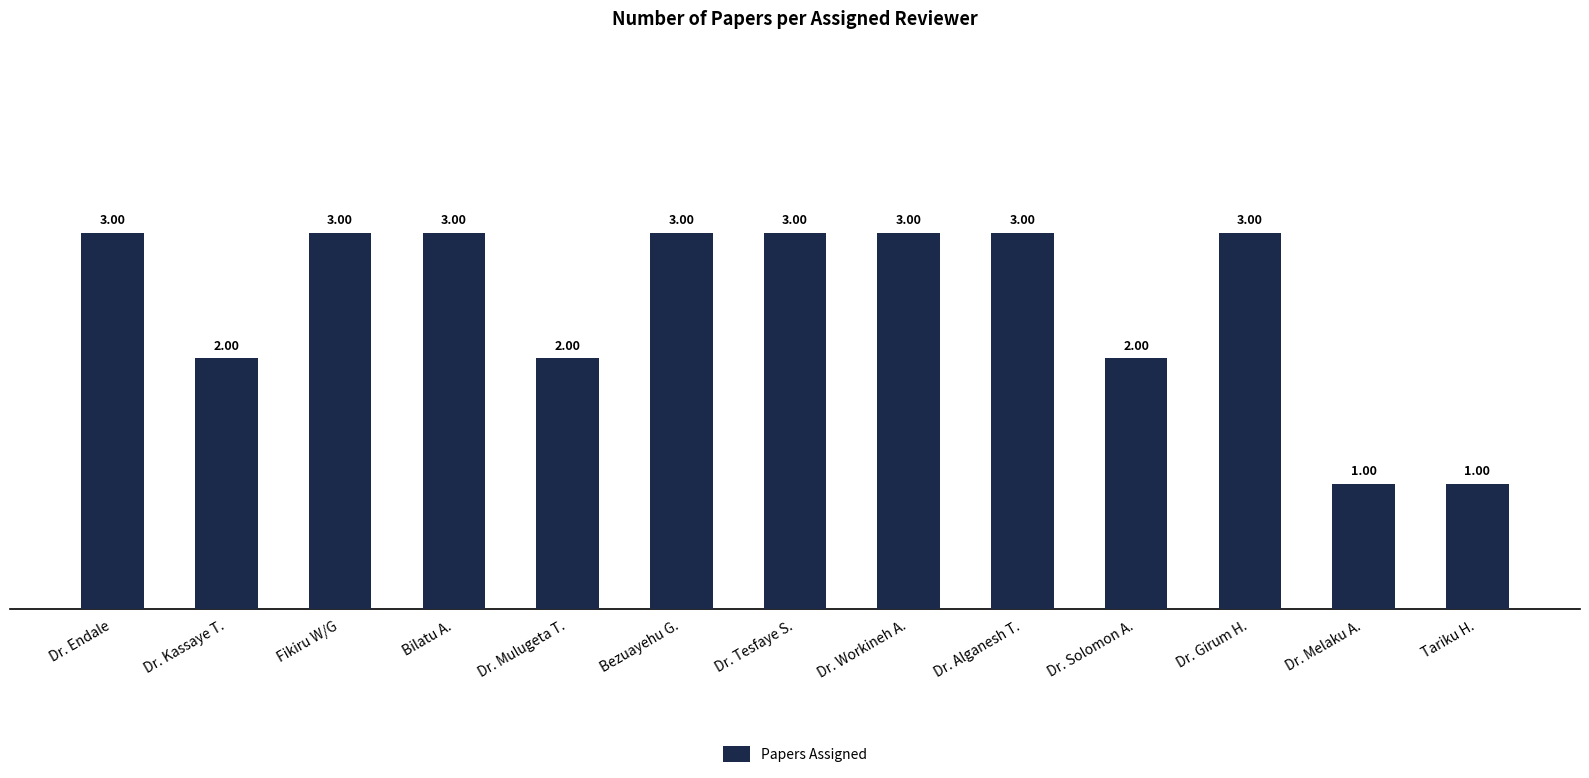

The chart shows a value of 3 at Dr. Tesfaye S.. True or false?

True